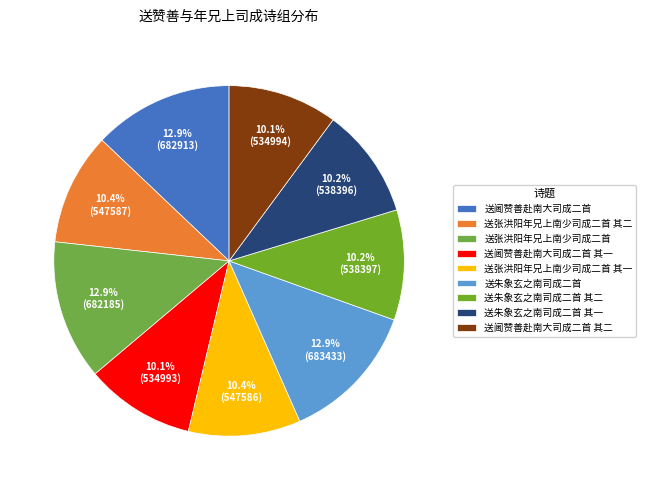

The 送阃赞善赴南大司成二首 slice represents 25% of the pie. True or false?

False